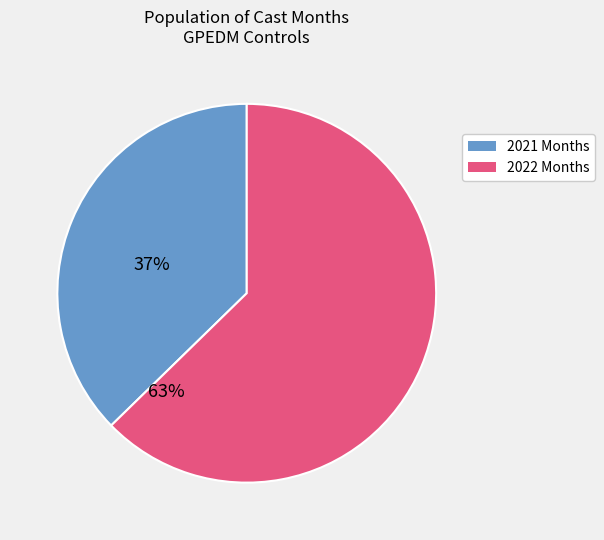

Is there any slice that represents more than half of the pie?

Yes